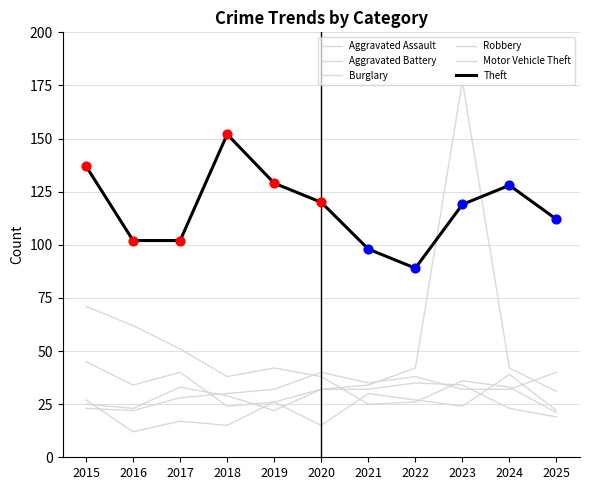

How many lines are shown in the chart?

6